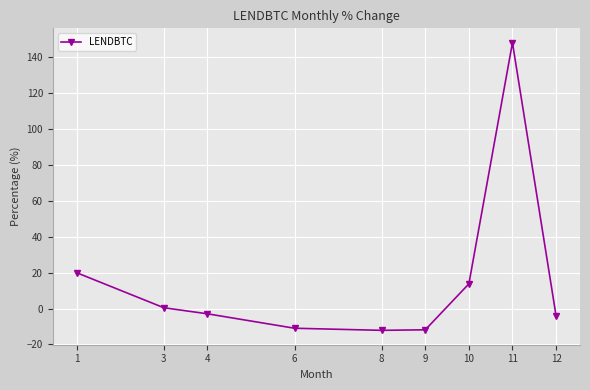

How many data points are less than -2?

5